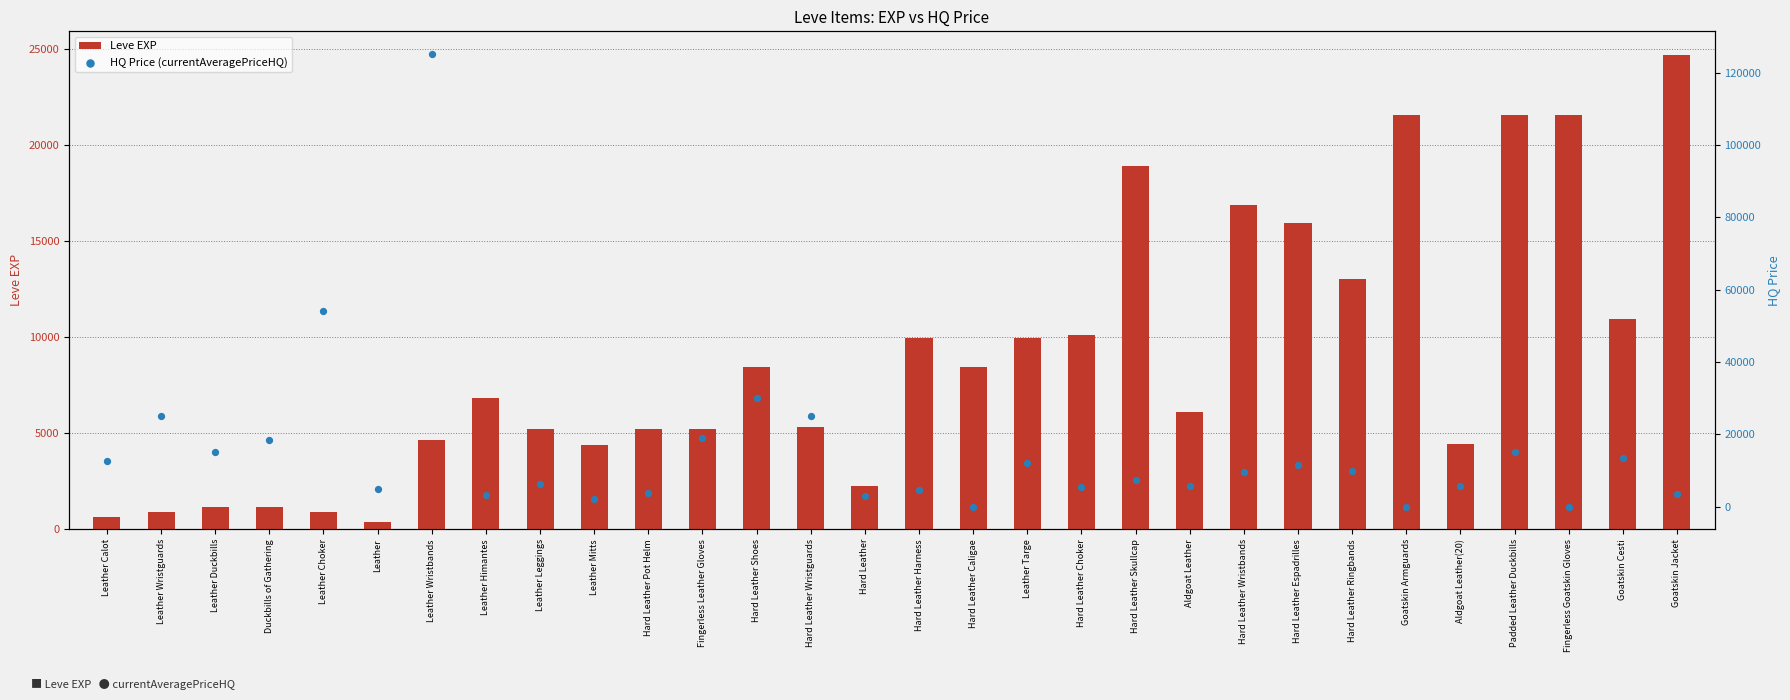

Is the value of HQ Price (currentAveragePriceHQ) at Leather Mitts greater than the value of Leve EXP at Hard Leather Shoes?

No